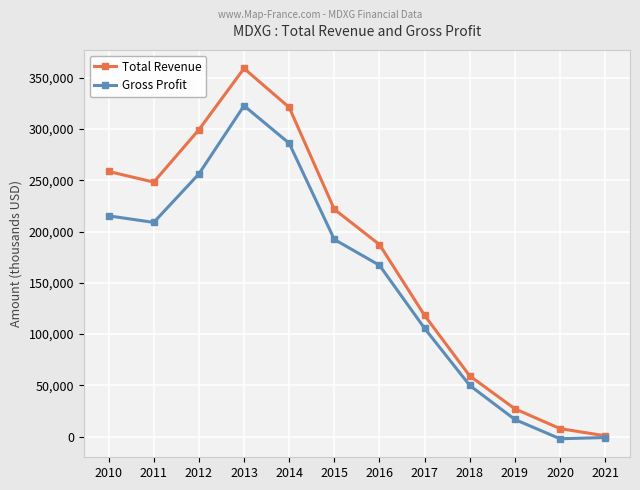

Where is the first local minimum for Total Revenue?

2011